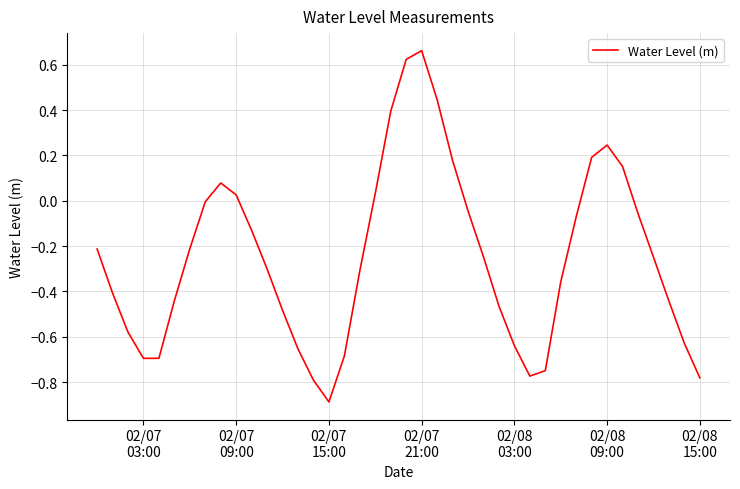

What is the smallest value displayed?

-0.9